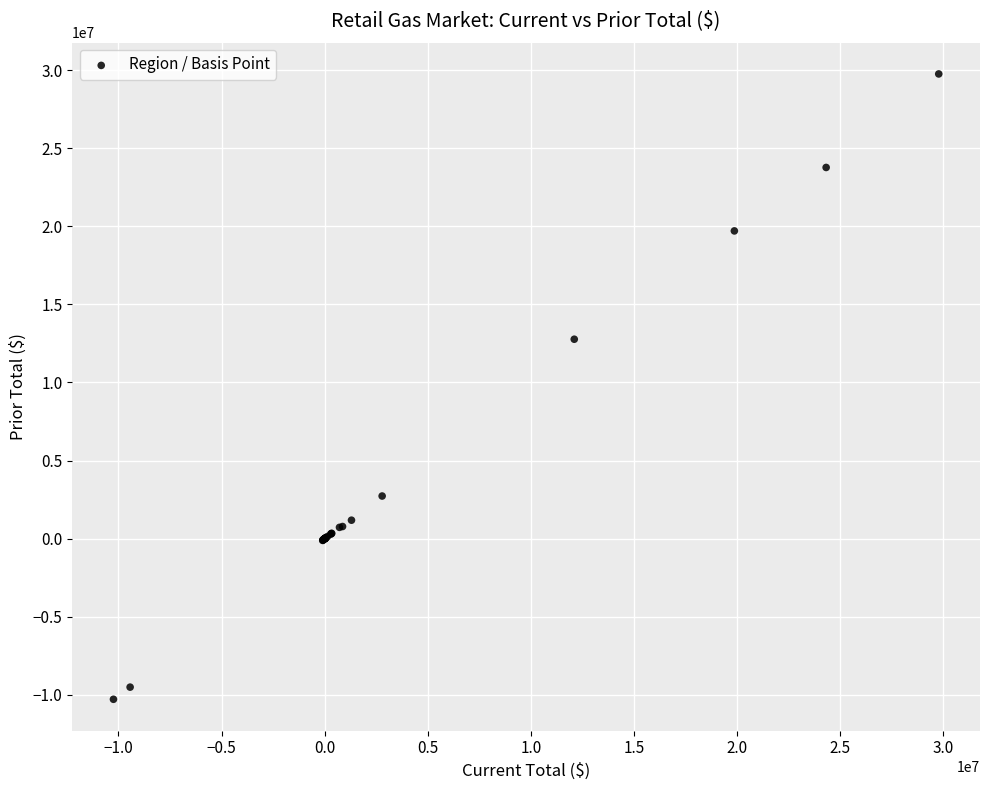

What Y value in the scatter plot is closest to 9736695?

12771111.6